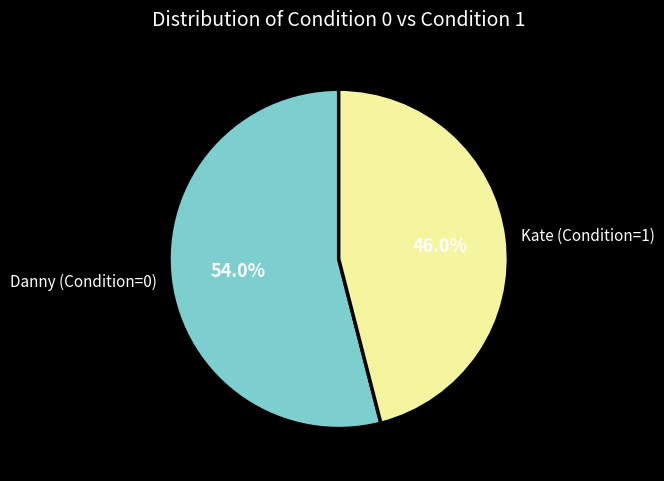

How many segments does this pie chart have?

2